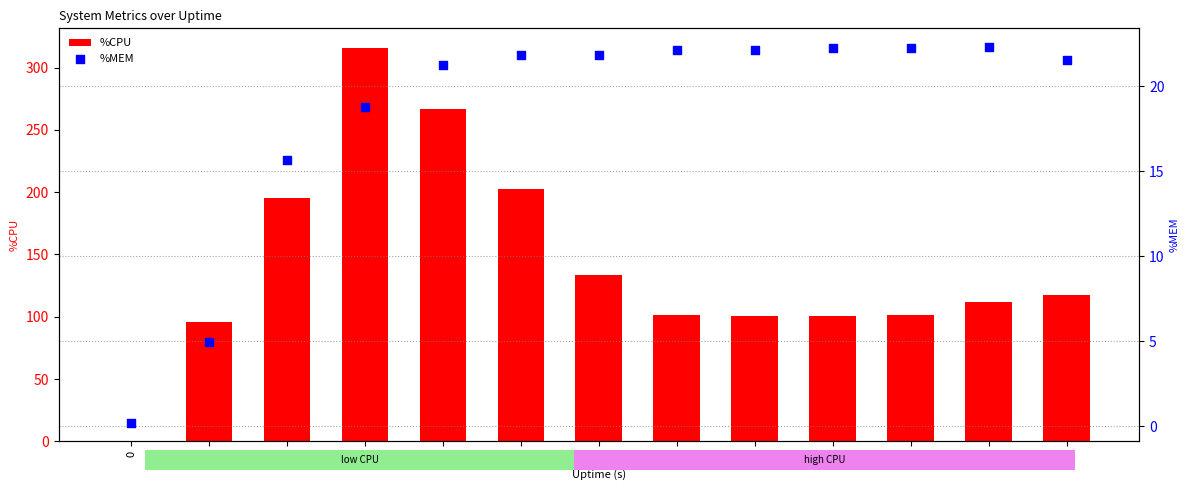

What are all the series names shown in the legend?

%CPU, %MEM